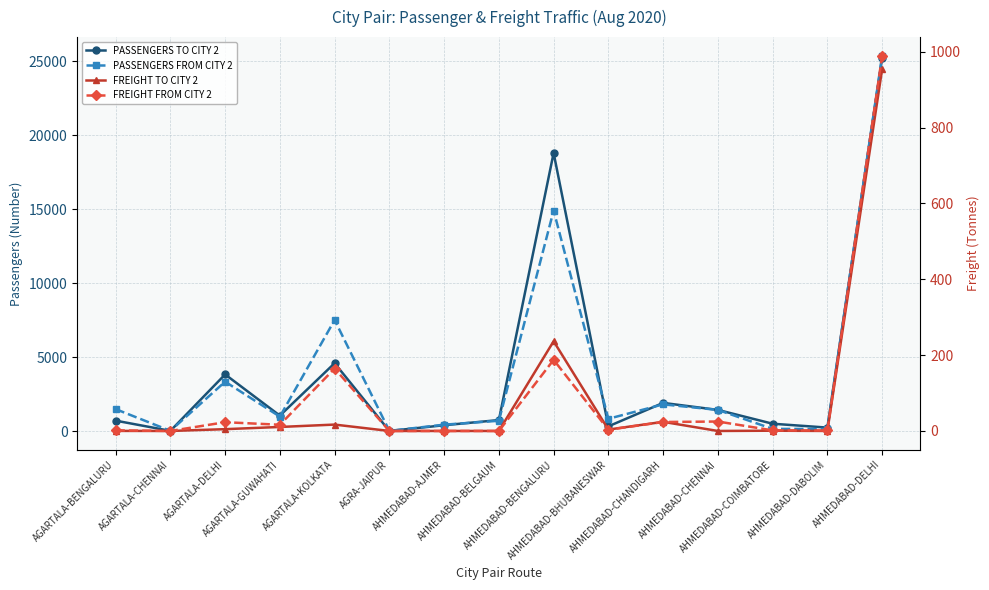

What is the label of the 1st point from the right?

AHMEDABAD-DELHI